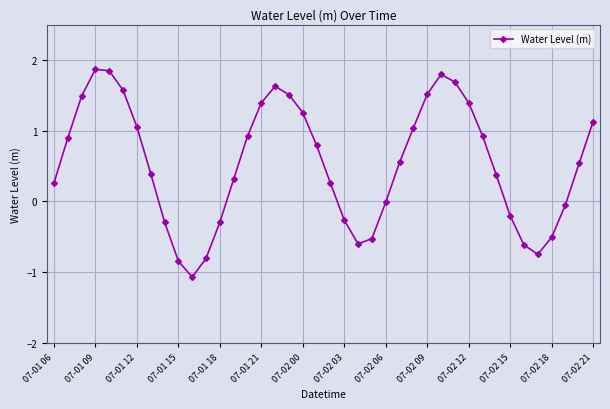

What is the sum of all values?

21.5